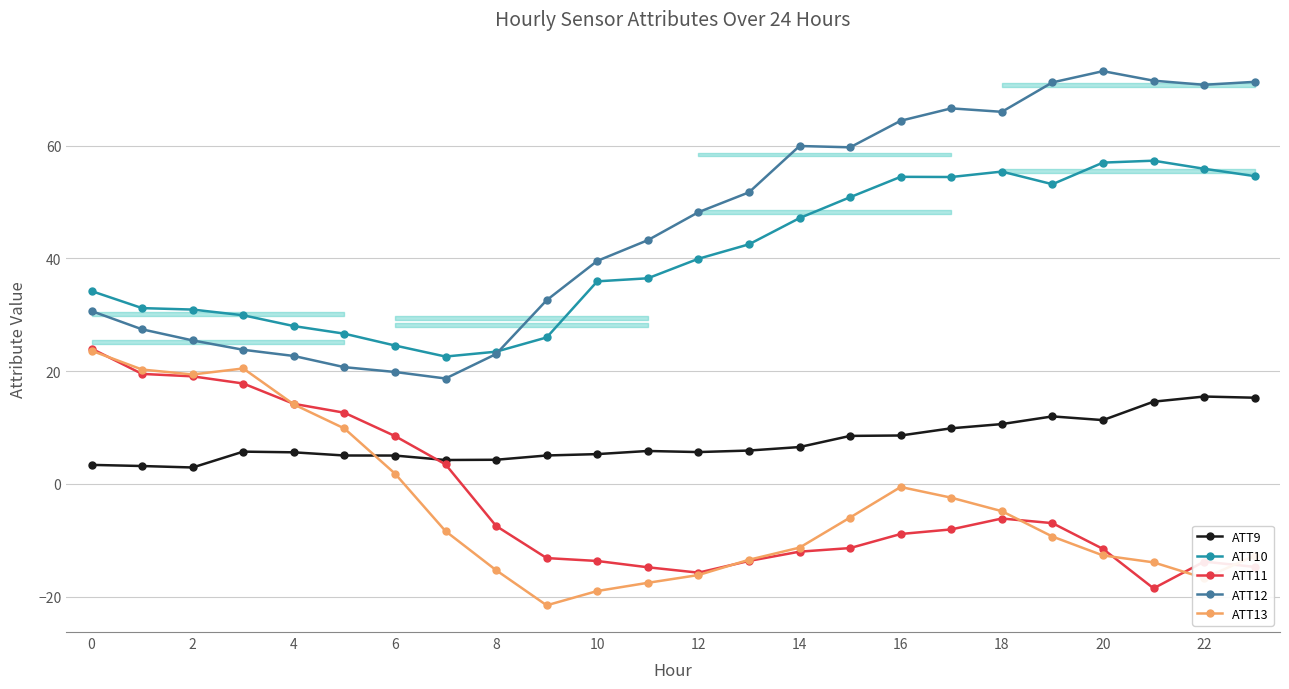

True or false: ATT10 and ATT11 cross at least once.

False